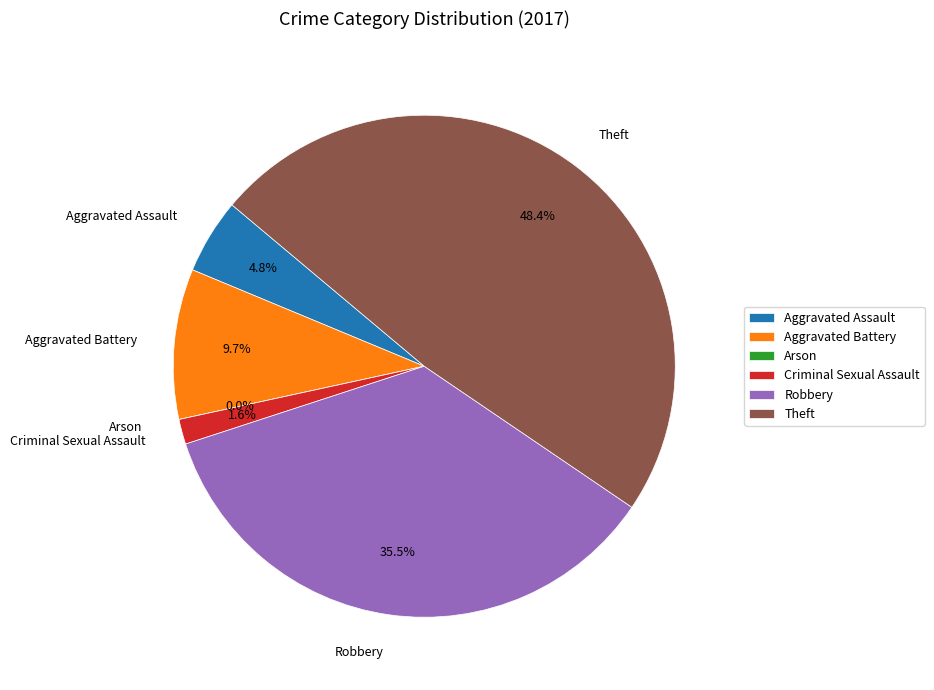

What is the smallest slice in the pie chart?

Arson